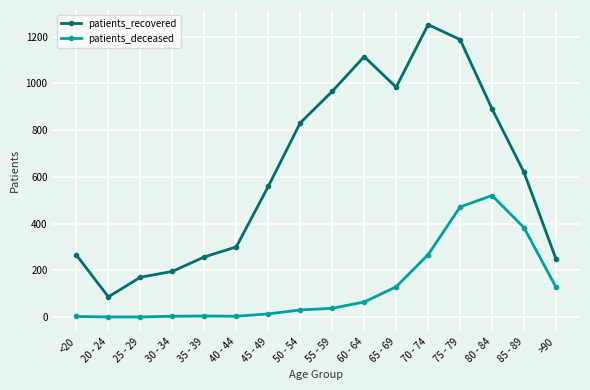

True or false: patients_deceased and patients_recovered intersect in this chart.

False